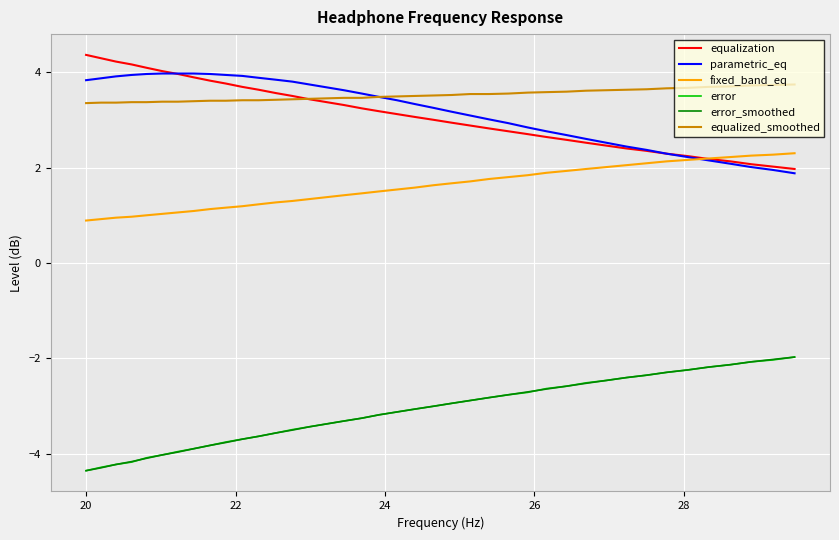

What is the lowest value of the equalization series?

2.0